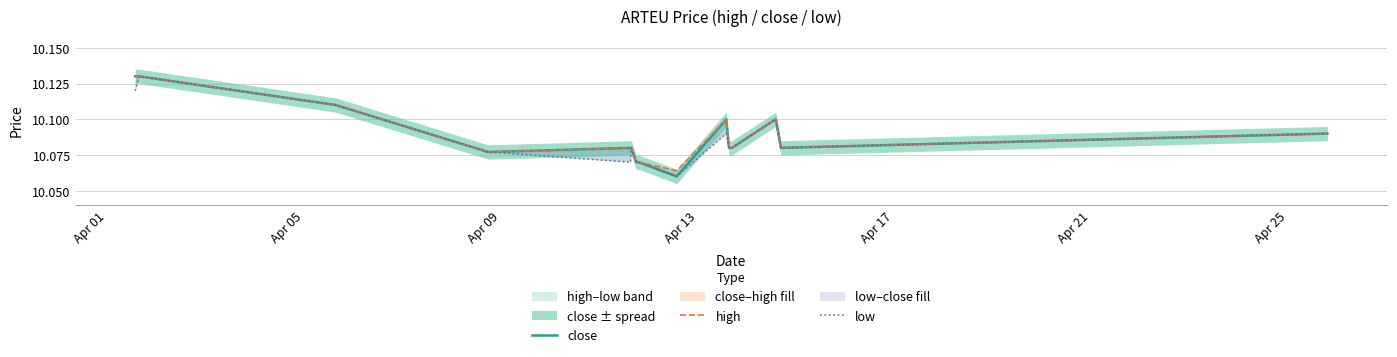

Reading left to right, extract all data points from this chart.

close: 10.1	10.1	10.1	10.1	10.1	10.1	10.1	10.1	10.1	10.1	10.1	10.1	10.1	10.1	10.1
high: 10.1	10.1	10.1	10.1	10.1	10.1	10.1	10.1	10.1	10.1	10.1	10.1	10.1	10.1	10.1
low: 10.1	10.1	10.1	10.1	10.1	10.1	10.1	10.1	10.1	10.1	10.1	10.1	10.1	10.1	10.1